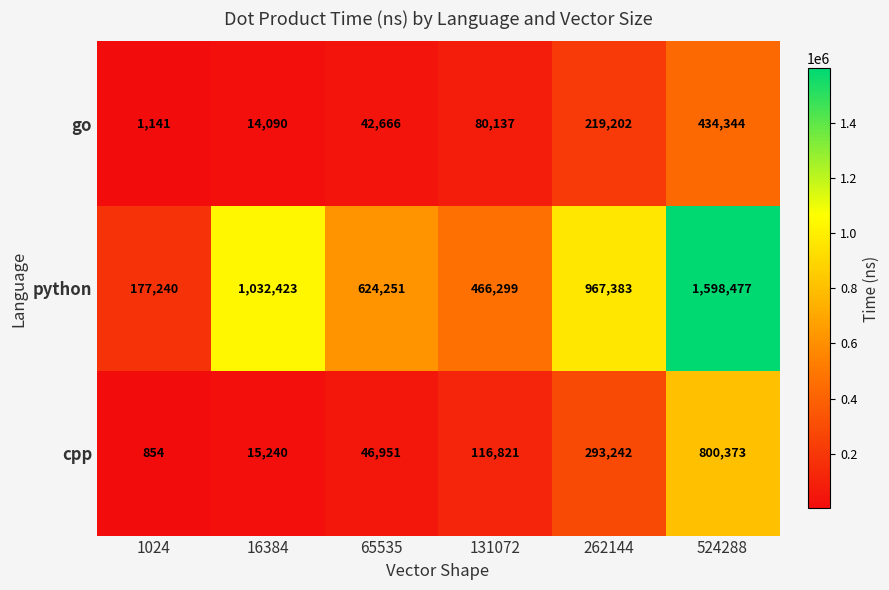

What is the average value of the go series?

131930